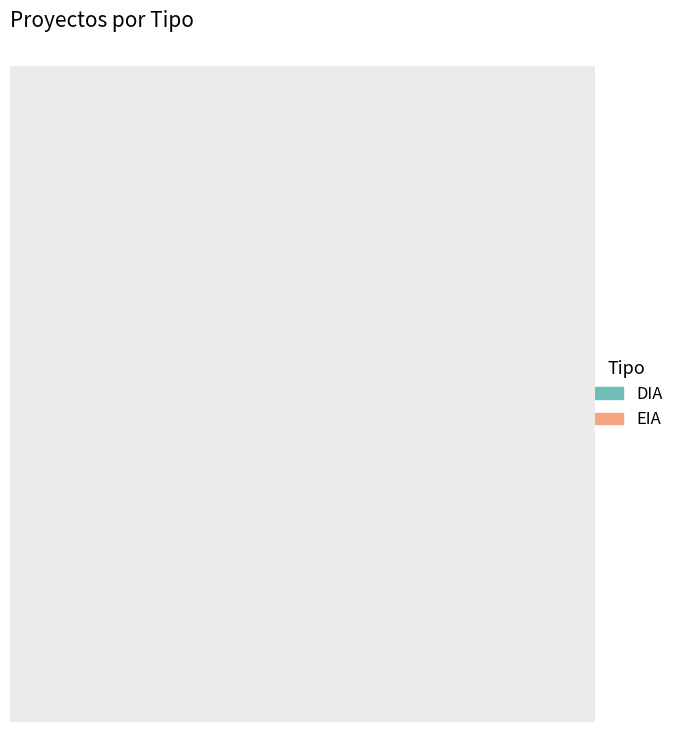

What percentage do DIA and EIA together represent?

100.0%